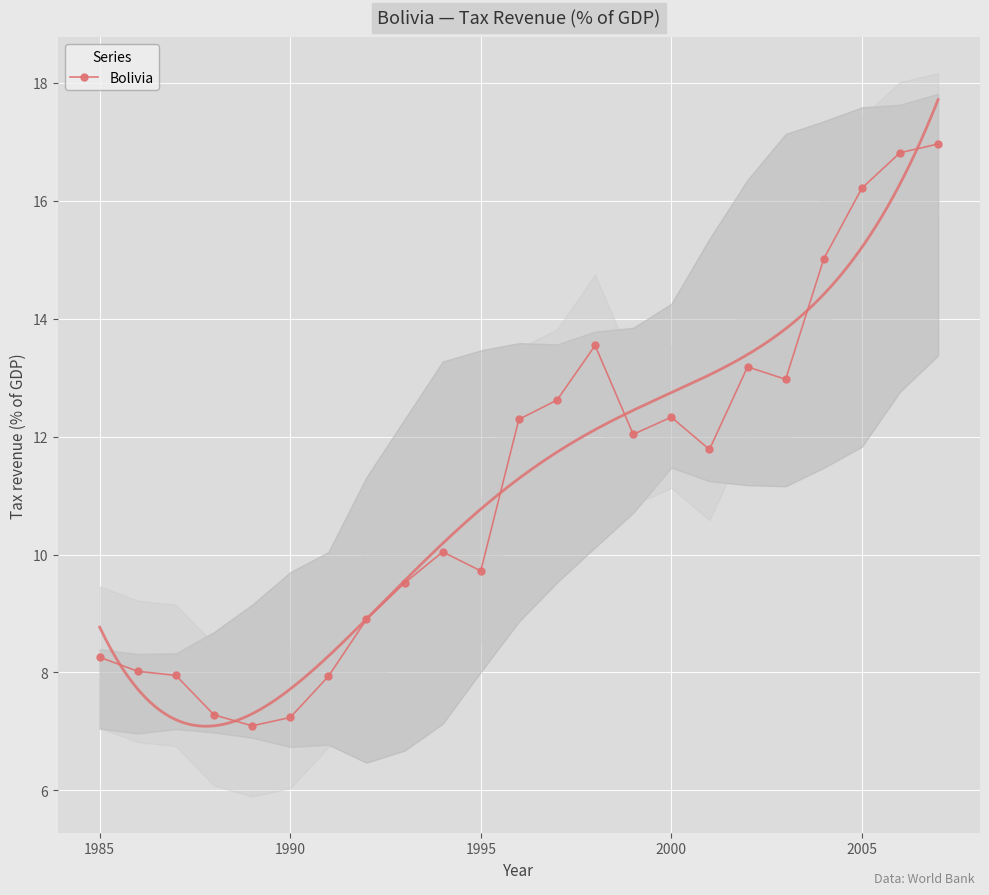

What is the highest value of the Bolivia series?

17.0